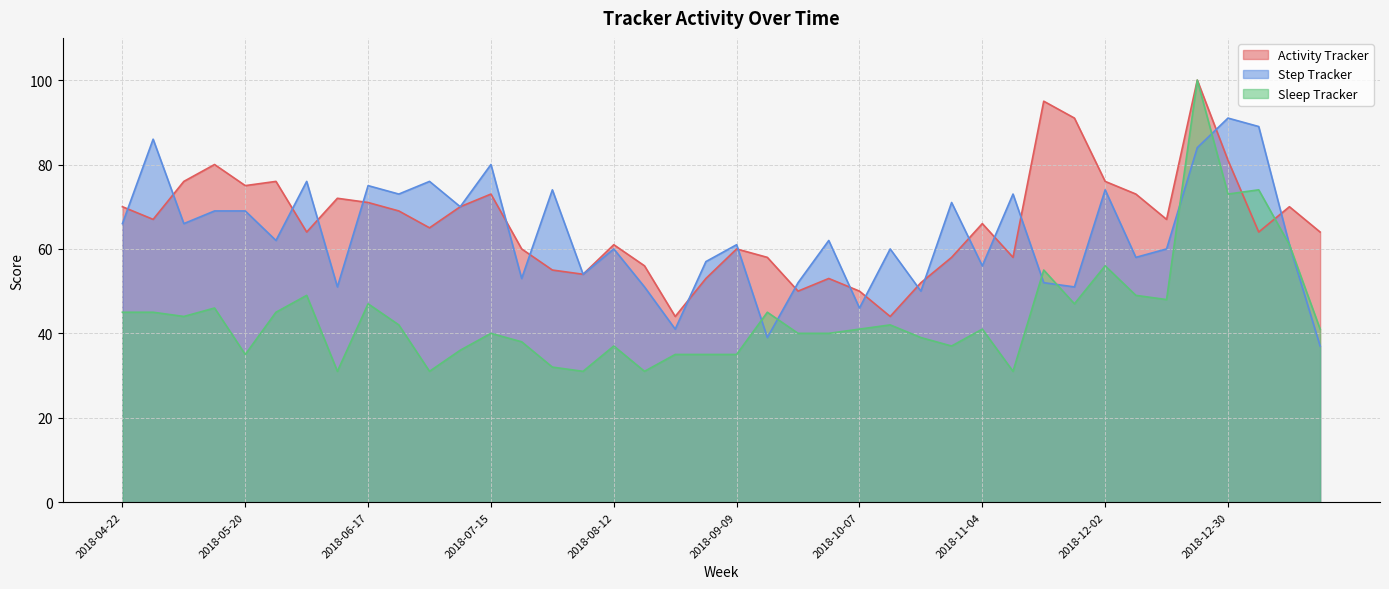

Reading left to right, extract all data points from this chart.

activity_tracker: 2018-04-22=70	2018-04-29=67	2018-05-06=76	2018-05-13=80	2018-05-20=75	2018-05-27=76	2018-06-03=64	2018-06-10=72	2018-06-17=71	2018-06-24=69	2018-07-01=65	2018-07-08=70	2018-07-15=73	2018-07-22=60	2018-07-29=55	2018-08-05=54	2018-08-12=61	2018-08-19=56	2018-08-26=44	2018-09-02=53	2018-09-09=60	2018-09-16=58	2018-09-23=50	2018-09-30=53	2018-10-07=50	2018-10-14=44	2018-10-21=52	2018-10-28=58	2018-11-04=66	2018-11-11=58	2018-11-18=95	2018-11-25=91	2018-12-02=76	2018-12-09=73	2018-12-16=67	2018-12-23=100	2018-12-30=81	2019-01-06=64	2019-01-13=70	2019-01-20=64
step_tracker: 2018-04-22=66	2018-04-29=86	2018-05-06=66	2018-05-13=69	2018-05-20=69	2018-05-27=62	2018-06-03=76	2018-06-10=51	2018-06-17=75	2018-06-24=73	2018-07-01=76	2018-07-08=70	2018-07-15=80	2018-07-22=53	2018-07-29=74	2018-08-05=54	2018-08-12=60	2018-08-19=51	2018-08-26=41	2018-09-02=57	2018-09-09=61	2018-09-16=39	2018-09-23=52	2018-09-30=62	2018-10-07=46	2018-10-14=60	2018-10-21=50	2018-10-28=71	2018-11-04=56	2018-11-11=73	2018-11-18=52	2018-11-25=51	2018-12-02=74	2018-12-09=58	2018-12-16=60	2018-12-23=84	2018-12-30=91	2019-01-06=89	2019-01-13=61	2019-01-20=37
sleep_tracker: 2018-04-22=45	2018-04-29=45	2018-05-06=44	2018-05-13=46	2018-05-20=35	2018-05-27=45	2018-06-03=49	2018-06-10=31	2018-06-17=47	2018-06-24=42	2018-07-01=31	2018-07-08=36	2018-07-15=40	2018-07-22=38	2018-07-29=32	2018-08-05=31	2018-08-12=37	2018-08-19=31	2018-08-26=35	2018-09-02=35	2018-09-09=35	2018-09-16=45	2018-09-23=40	2018-09-30=40	2018-10-07=41	2018-10-14=42	2018-10-21=39	2018-10-28=37	2018-11-04=41	2018-11-11=31	2018-11-18=55	2018-11-25=47	2018-12-02=56	2018-12-09=49	2018-12-16=48	2018-12-23=100	2018-12-30=73	2019-01-06=74	2019-01-13=61	2019-01-20=41